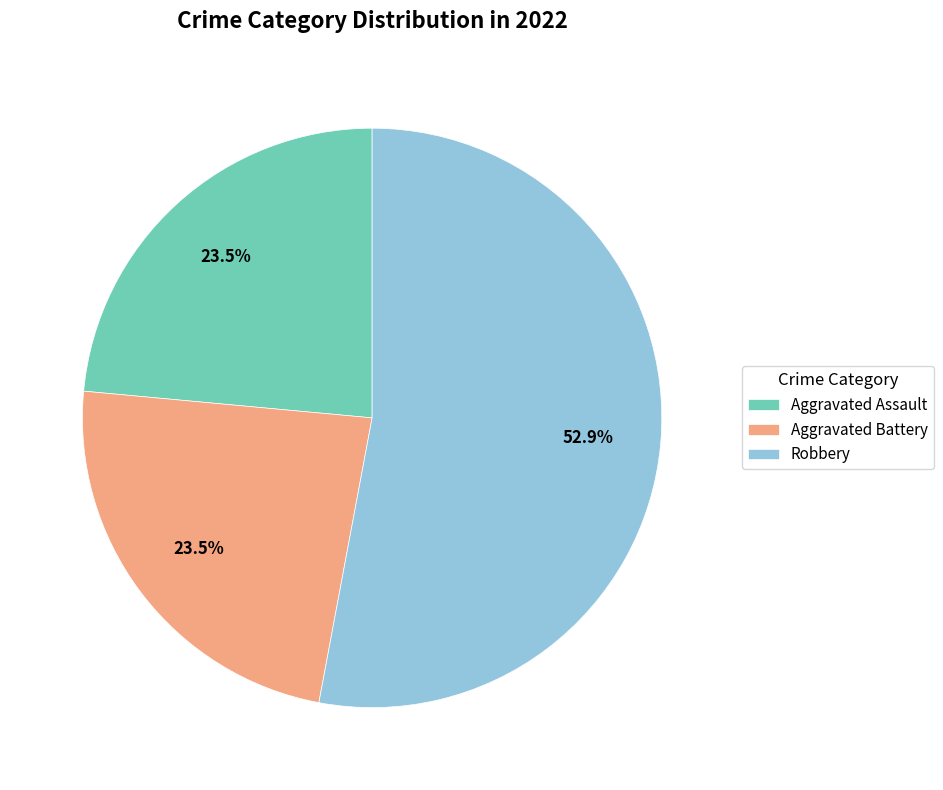

Is the sum of Robbery and Aggravated Battery greater than half?

Yes